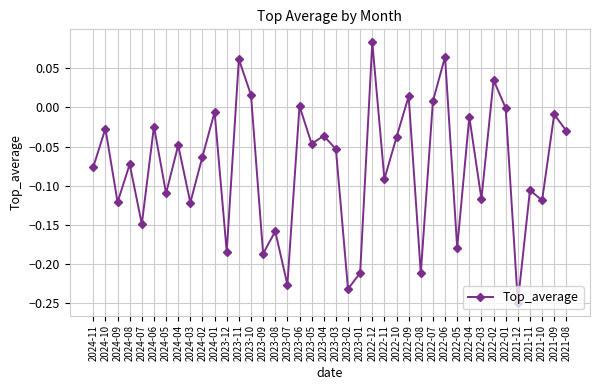

Which label corresponds to the smallest value in the chart?

2021-12